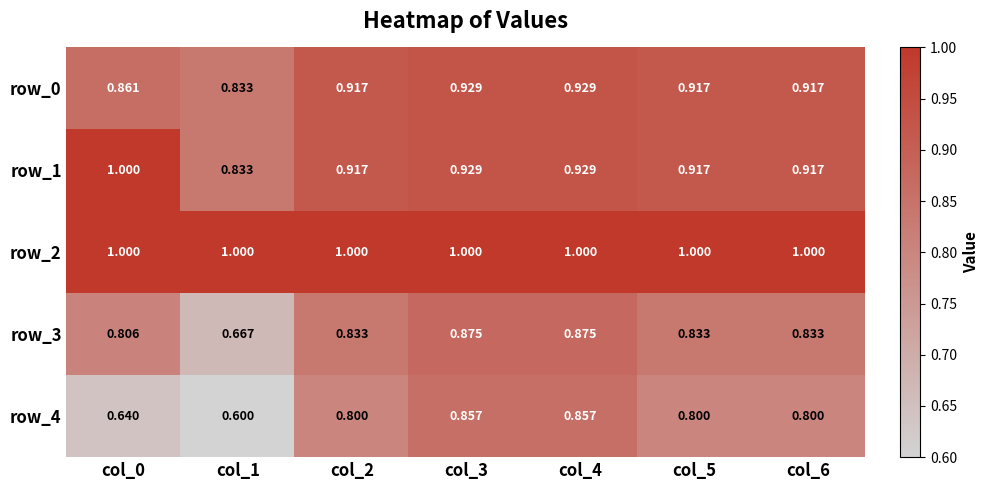

What is the total value across all series at col_6?

4.5